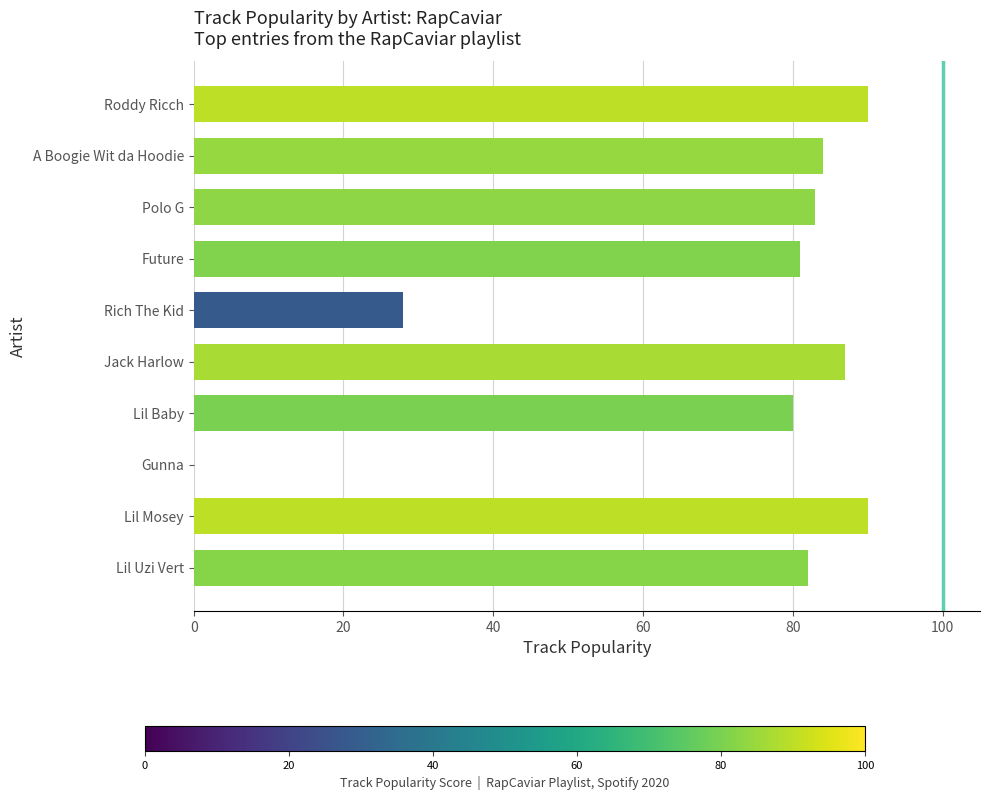

How many positive values are there?

9